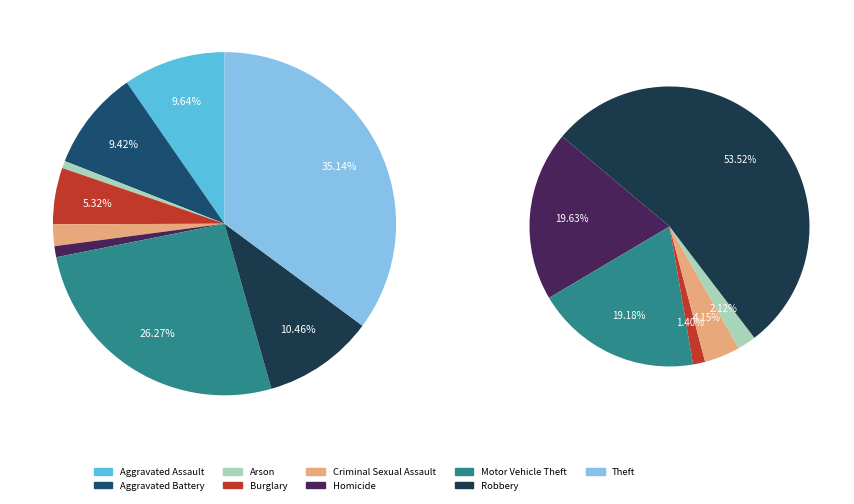

To the nearest percent, what portion does Criminal Sexual Assault represent?

2%